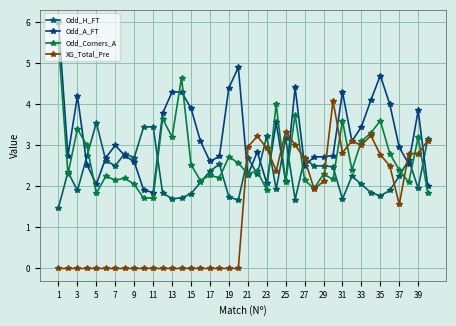

Which series has the largest total across all categories?

Odd_A_FT